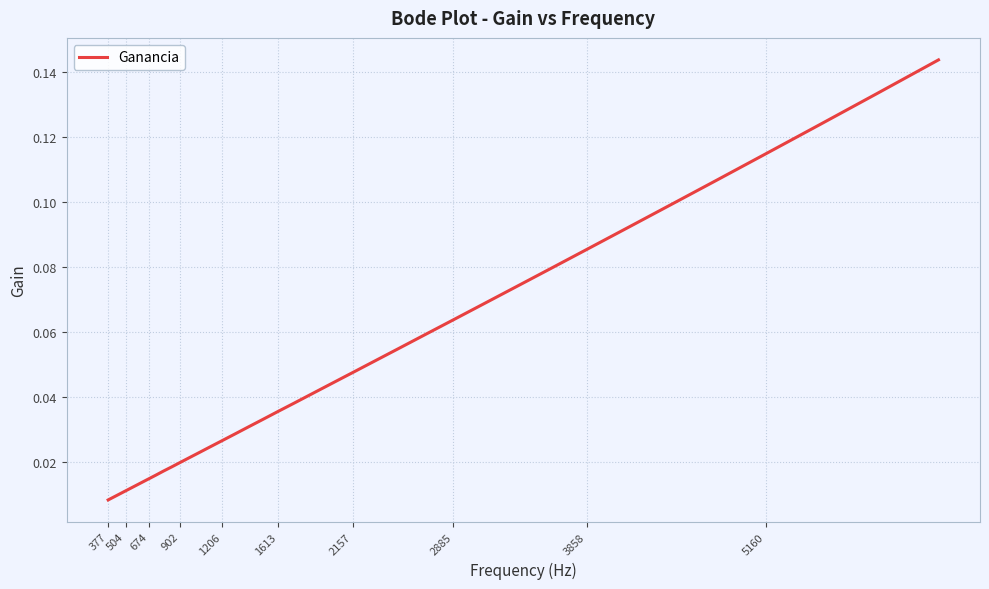

What is the label of the 3rd point from the left?

674